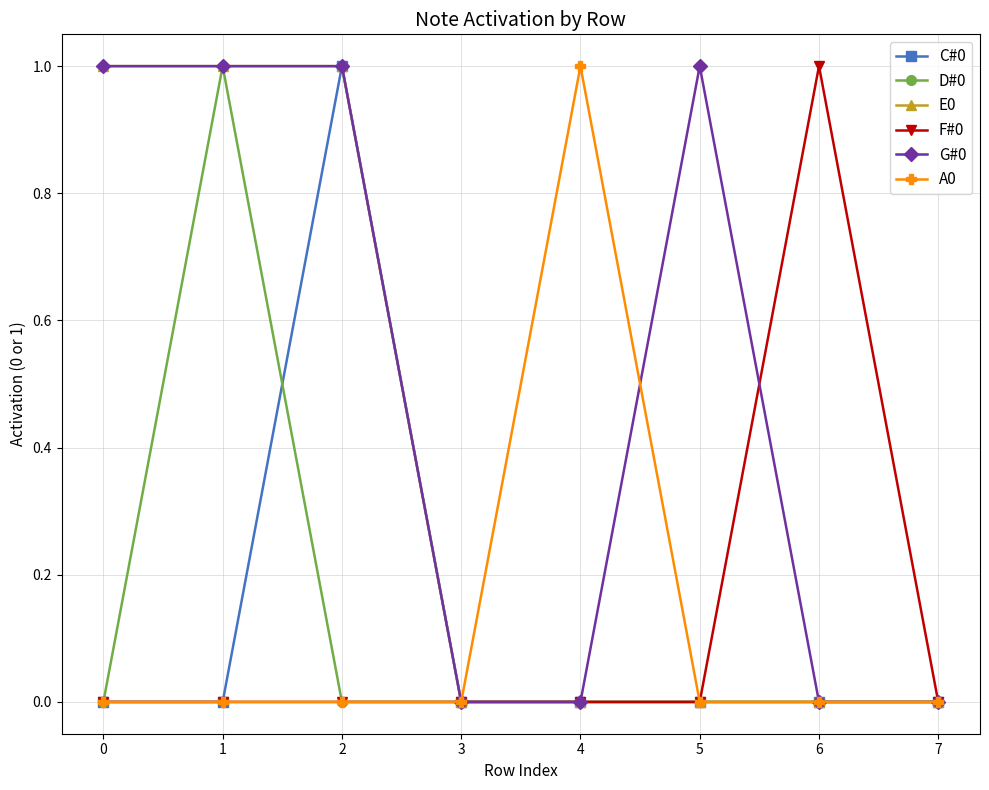

True or false: A0 and G#0 intersect in this chart.

True